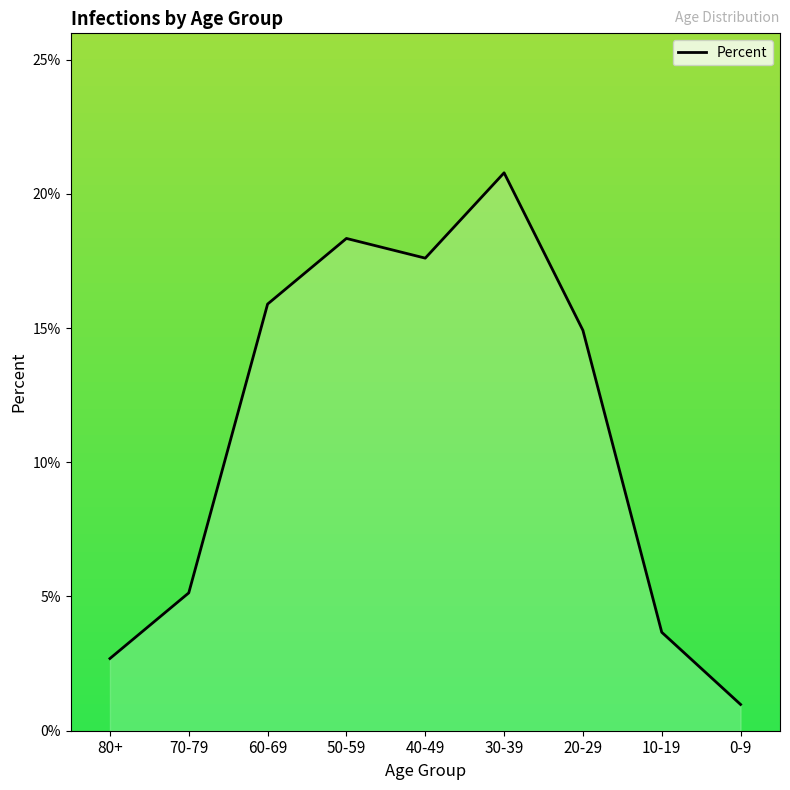

List the labels in order of value, smallest first.

0-9, 80+, 10-19, 70-79, 20-29, 60-69, 40-49, 50-59, 30-39